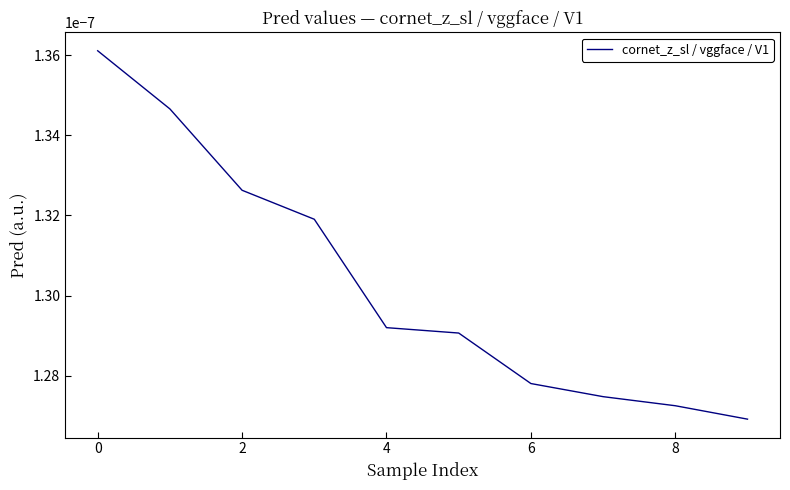

Between 8 and 6, which is larger?

6